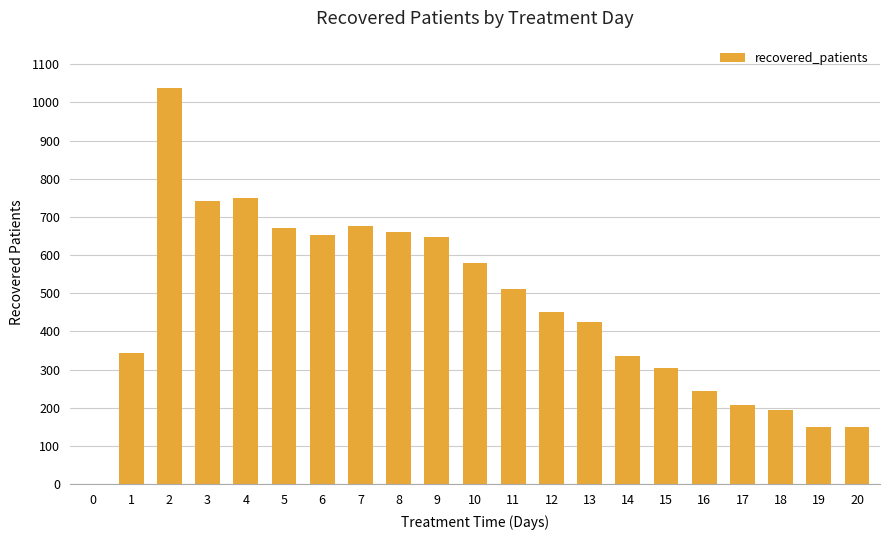

What is the sum of the values at 18 and 5?

866